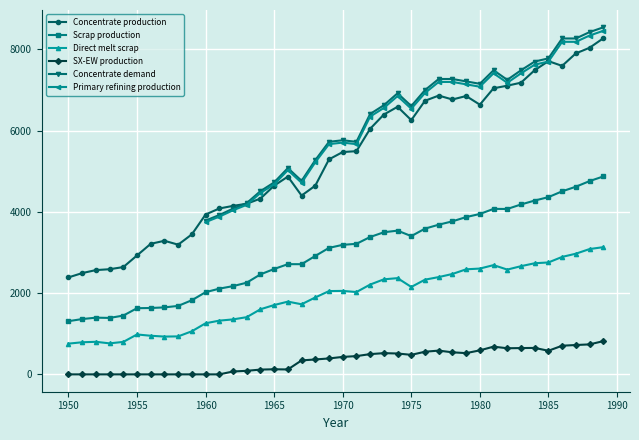

What is the highest value of the Concentrate production series?

8268.6